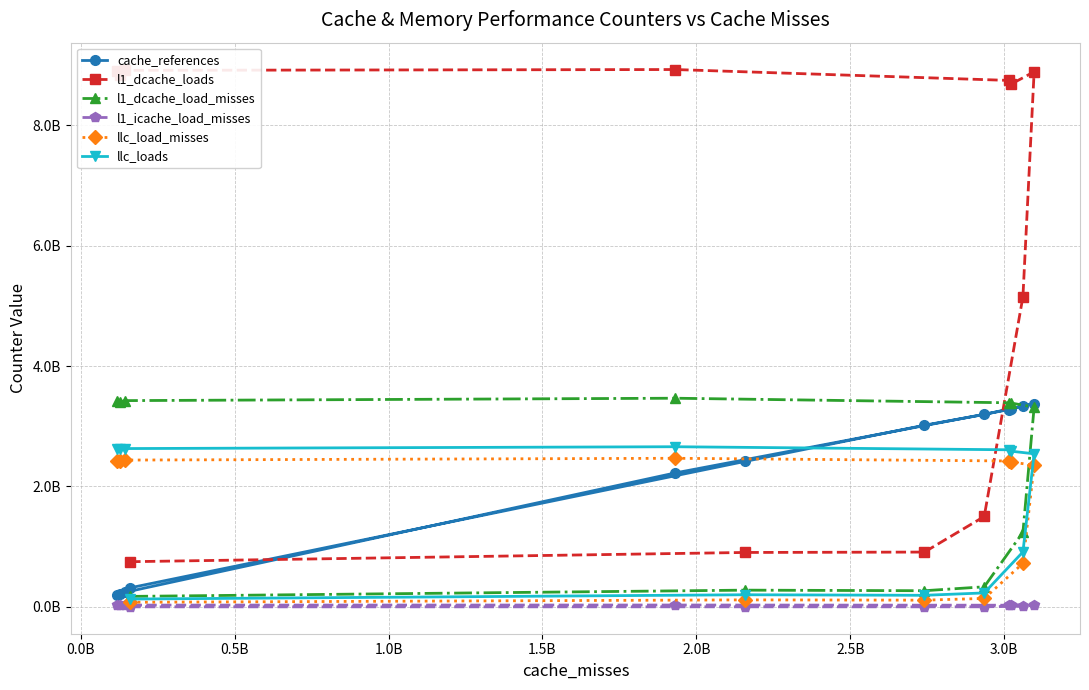

The value of llc_load_misses at 1.0B is 141814082. True or false?

True